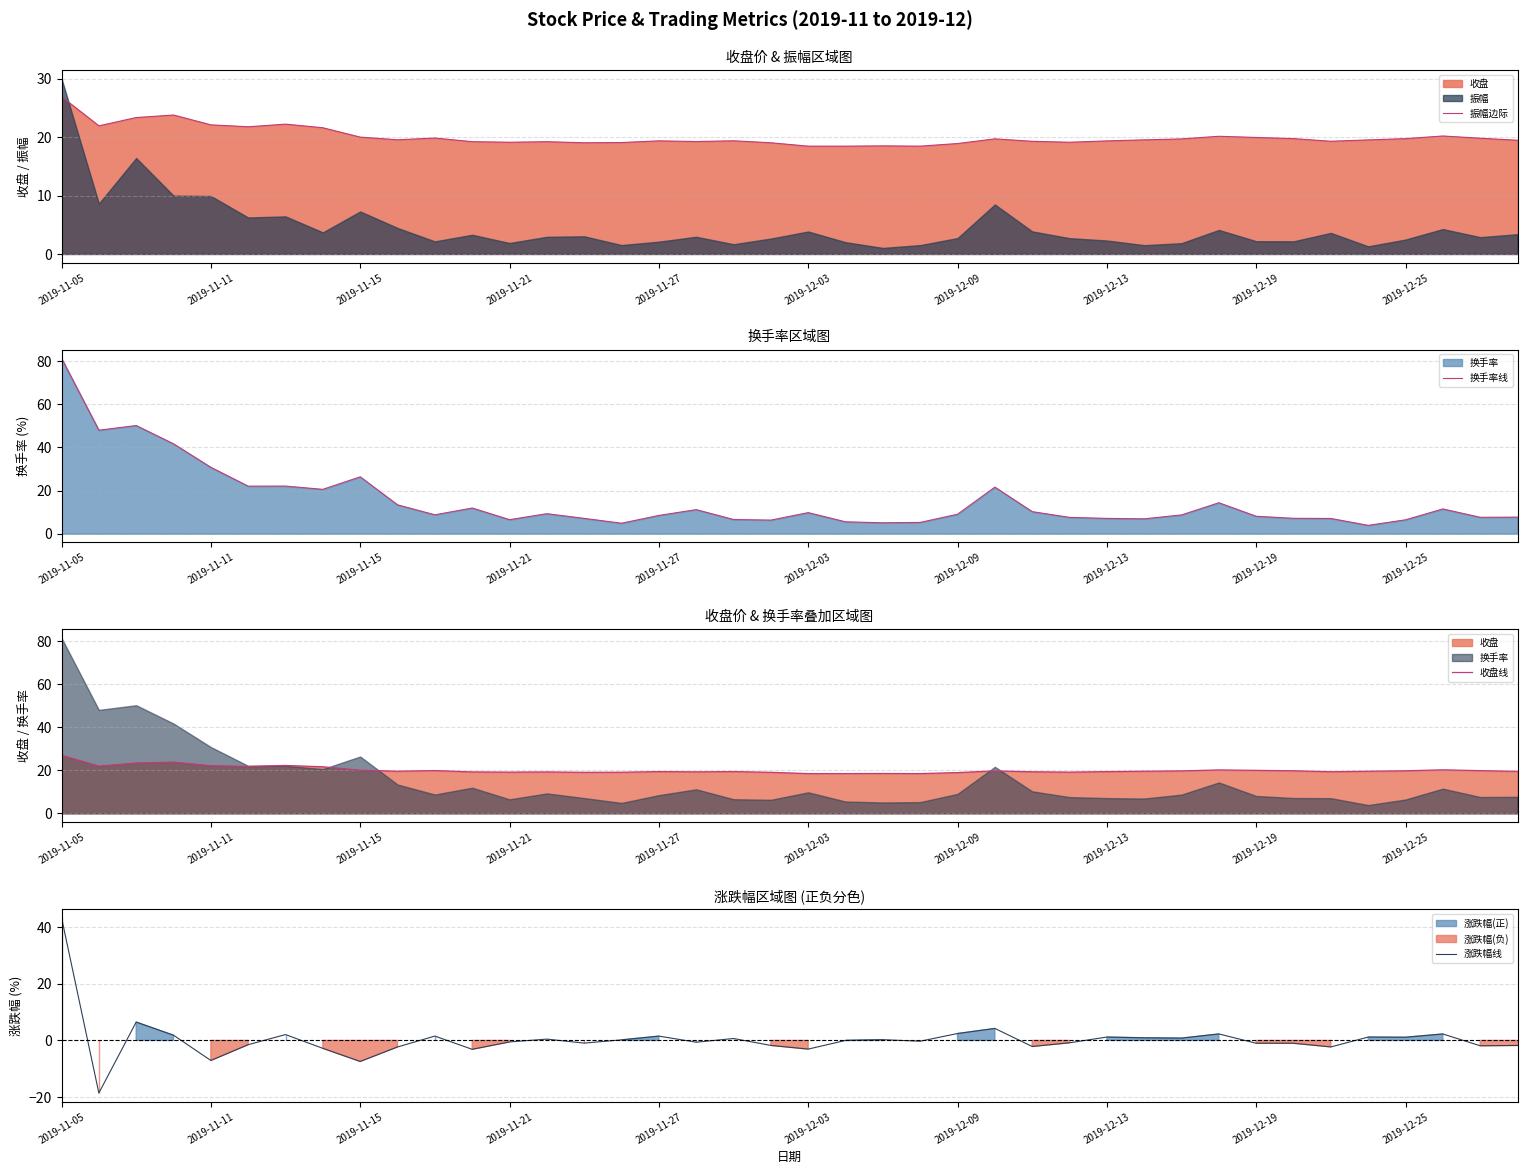

Rank the series by their maximum value, from lowest to highest.

振幅边际, 收盘线, 涨跌幅线, 换手率线